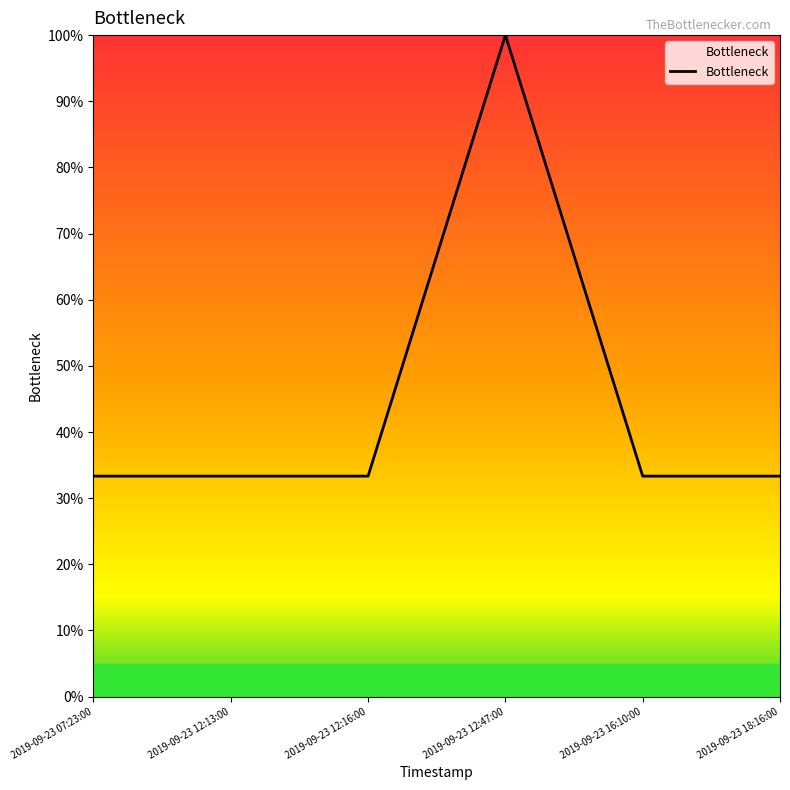

What is the change in value from 2019-09-23 12:47:00 to 2019-09-23 16:10:00?

-66.7